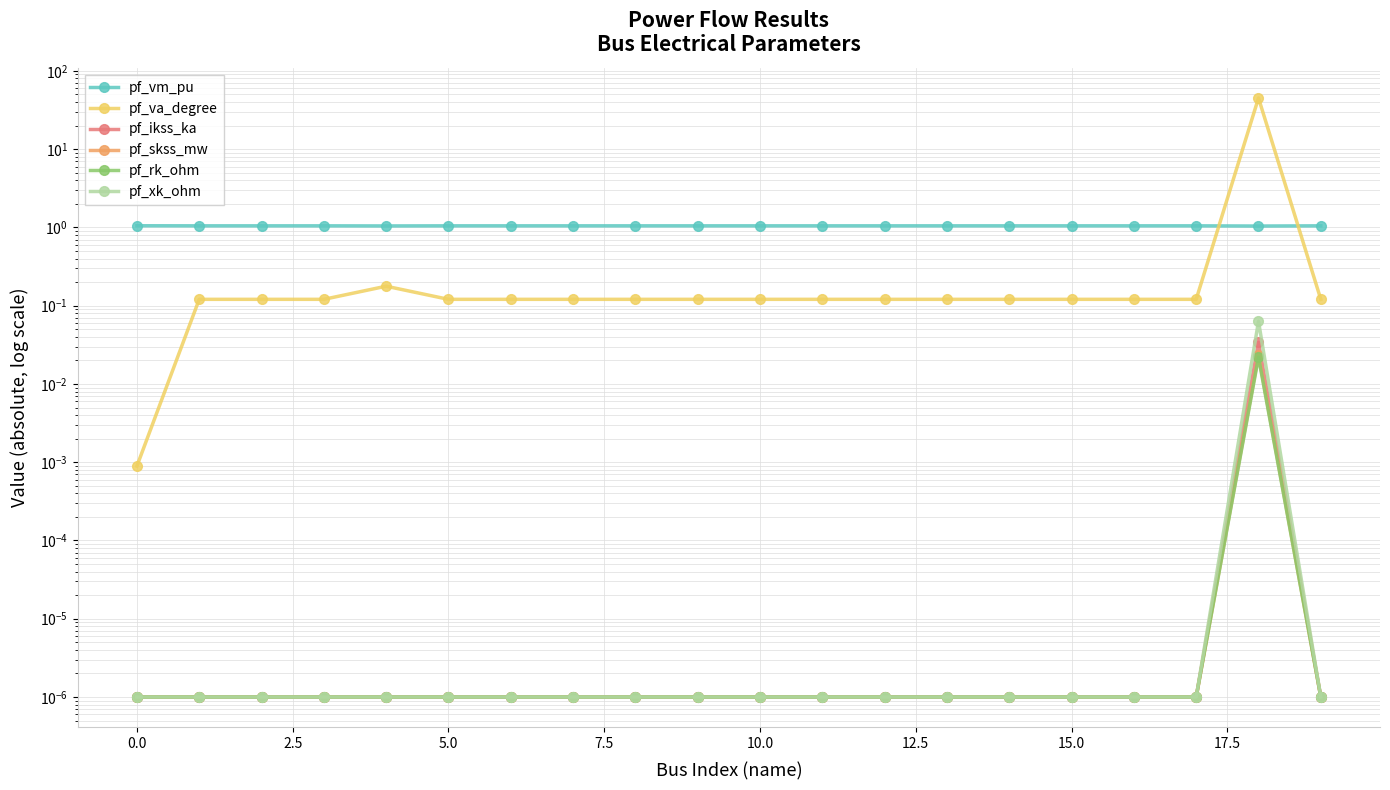

In pf_ikss_ka, how many points are higher than both neighbors (excluding endpoints)?

1